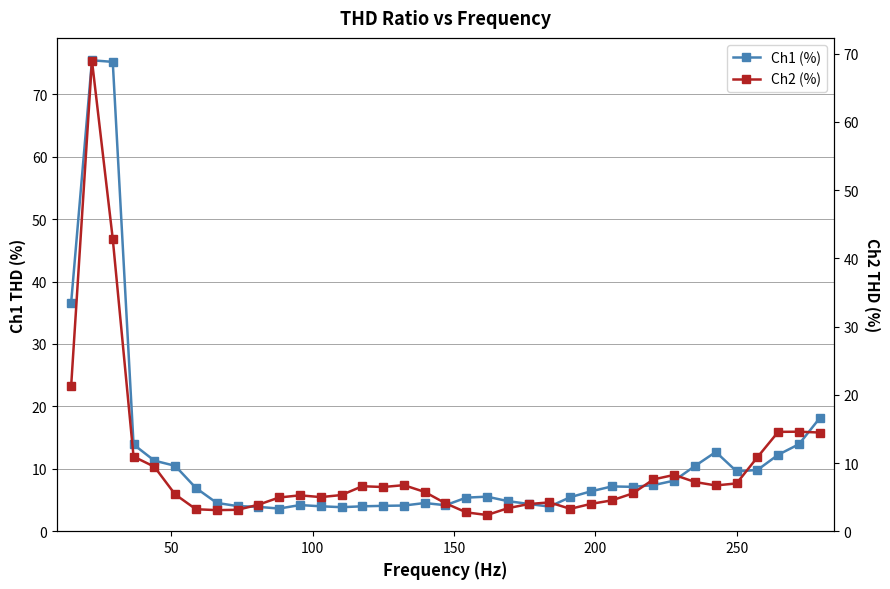

Which series ends up on top after the final intersection of Ch2 (%) and Ch1 (%)?

Ch1 (%)